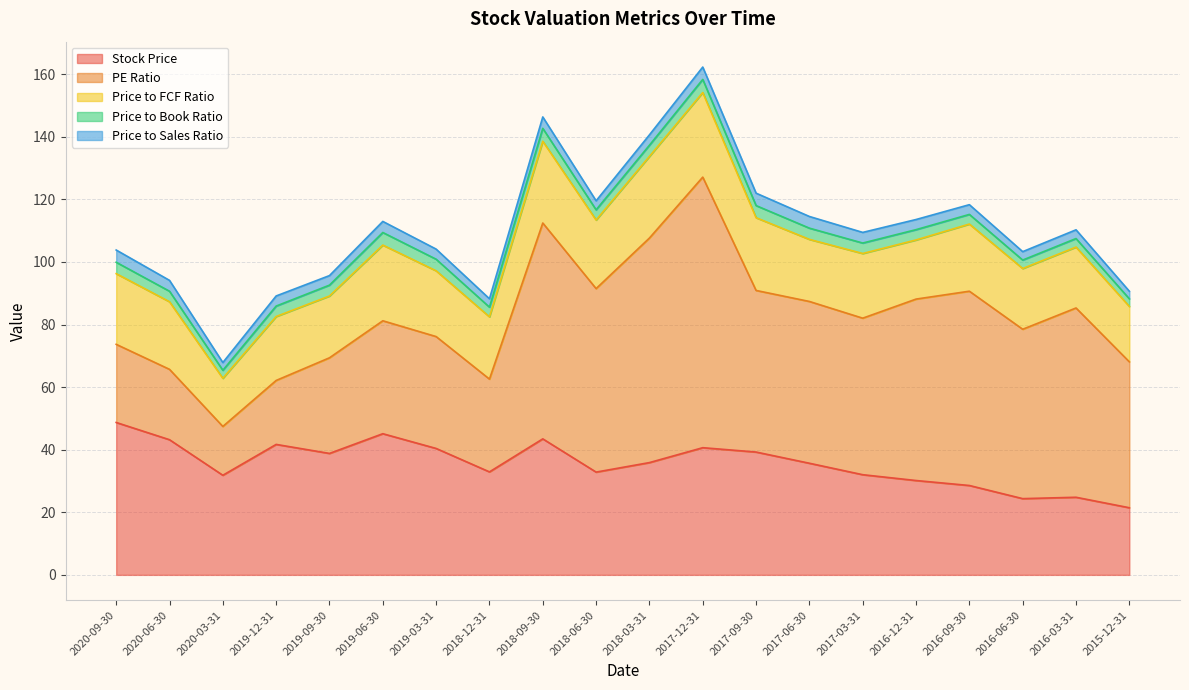

Is it true that Price to Book Ratio equals 3.3 at 2018-06-30?

True